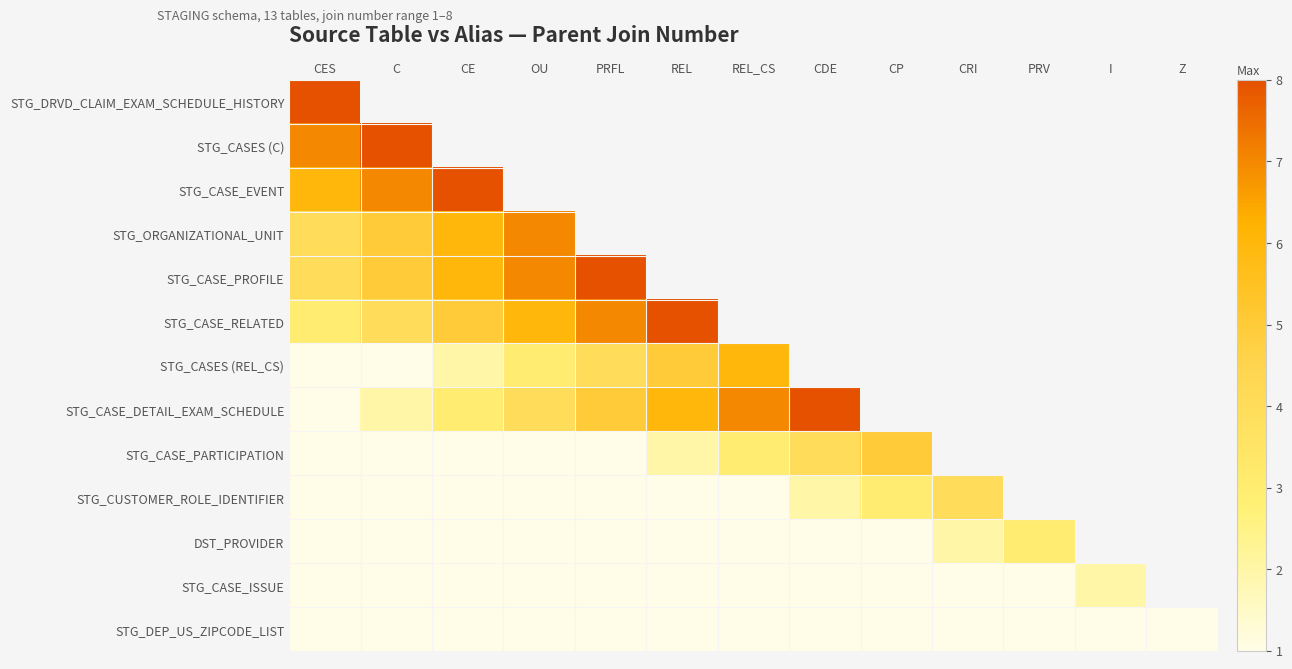

At which category is the sum across all series the highest?

CES